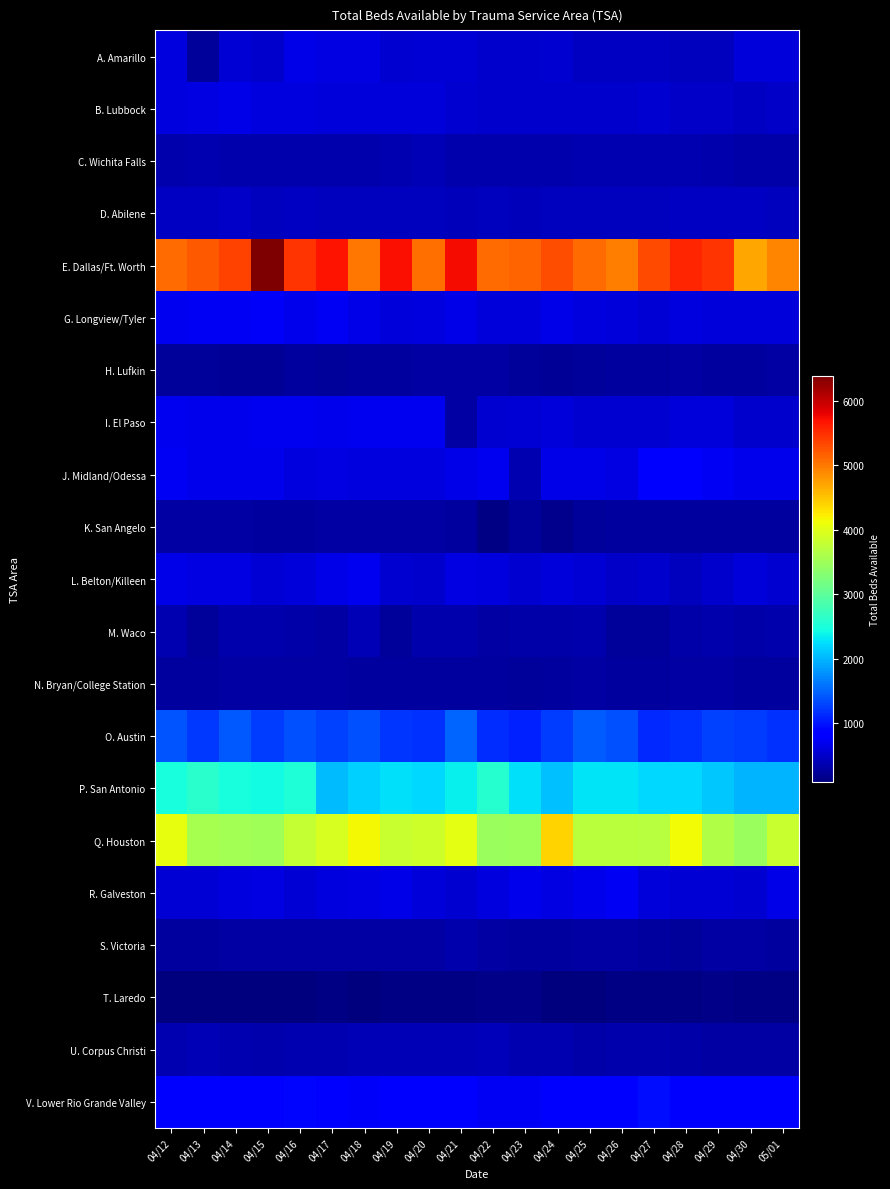

What is the total value across all series at 04/17?

21030